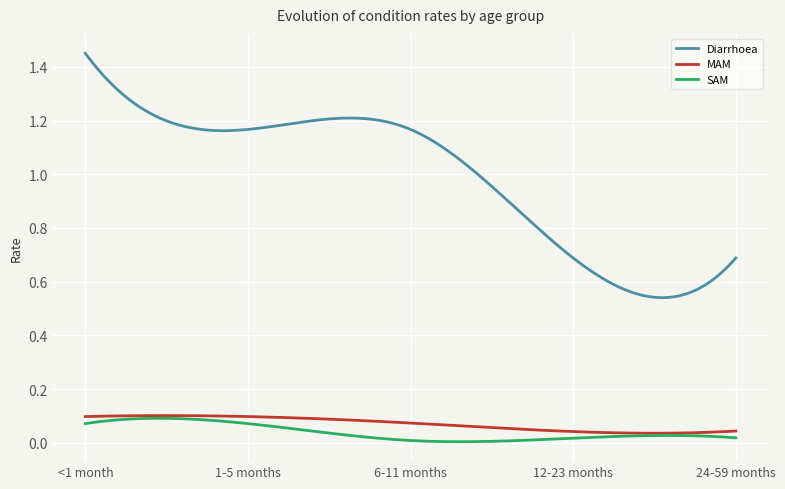

Which series has the largest range (max minus min)?

Diarrhoea